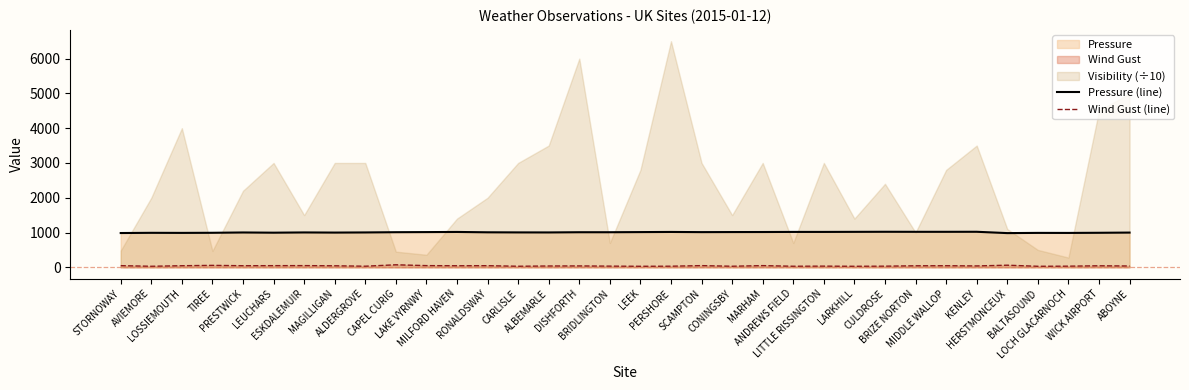

What is the highest value of the Pressure (line) series?

1021